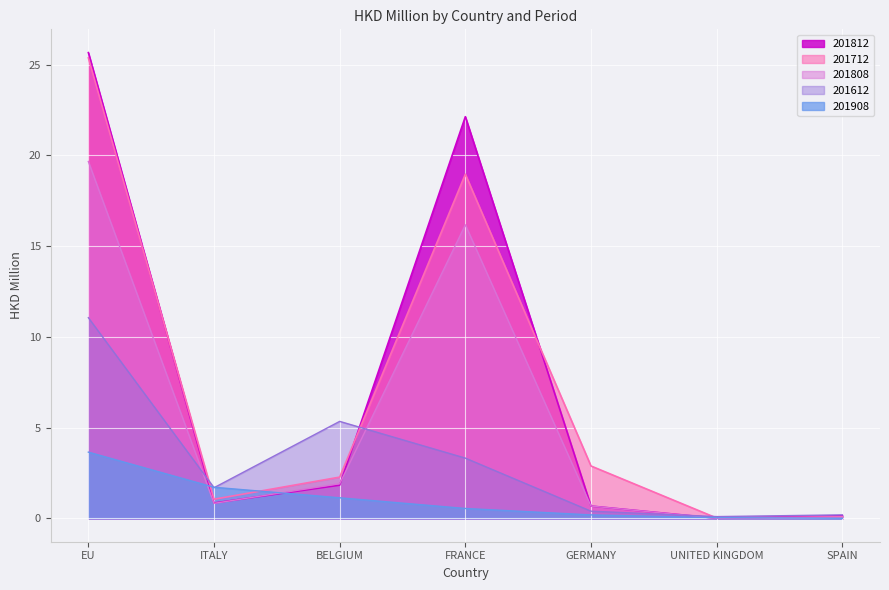

What is the spread (max minus min) of values at ITALY?

0.9